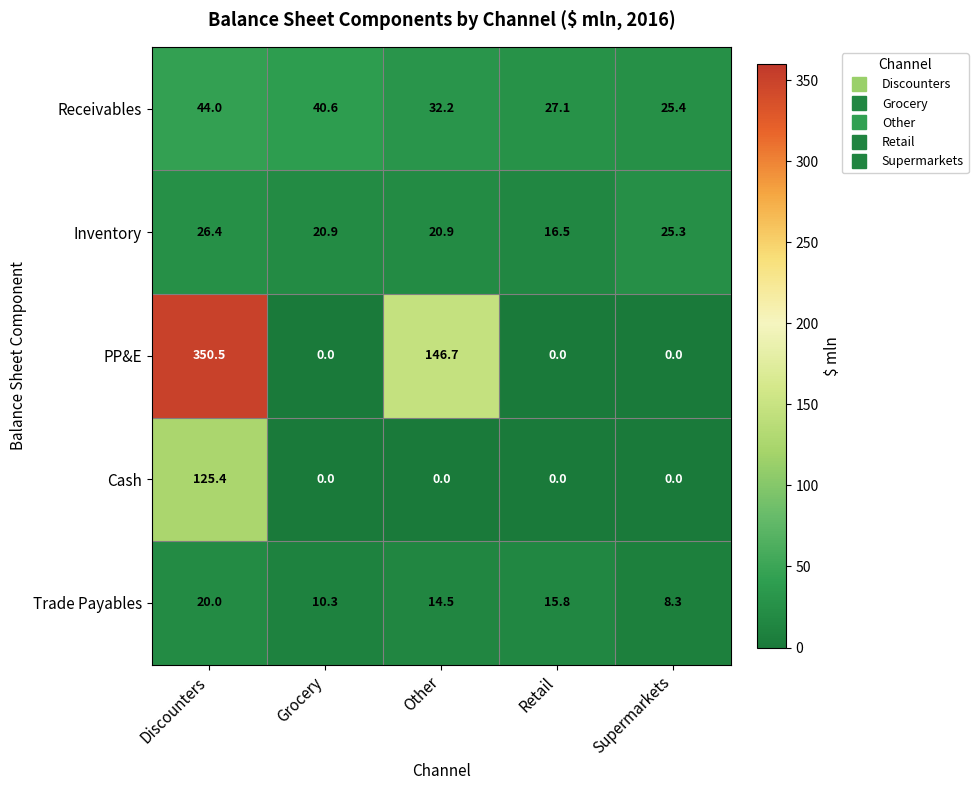

List the series in order of their peak value, lowest first.

Trade Payables, Inventory, Receivables, Cash, PP&E